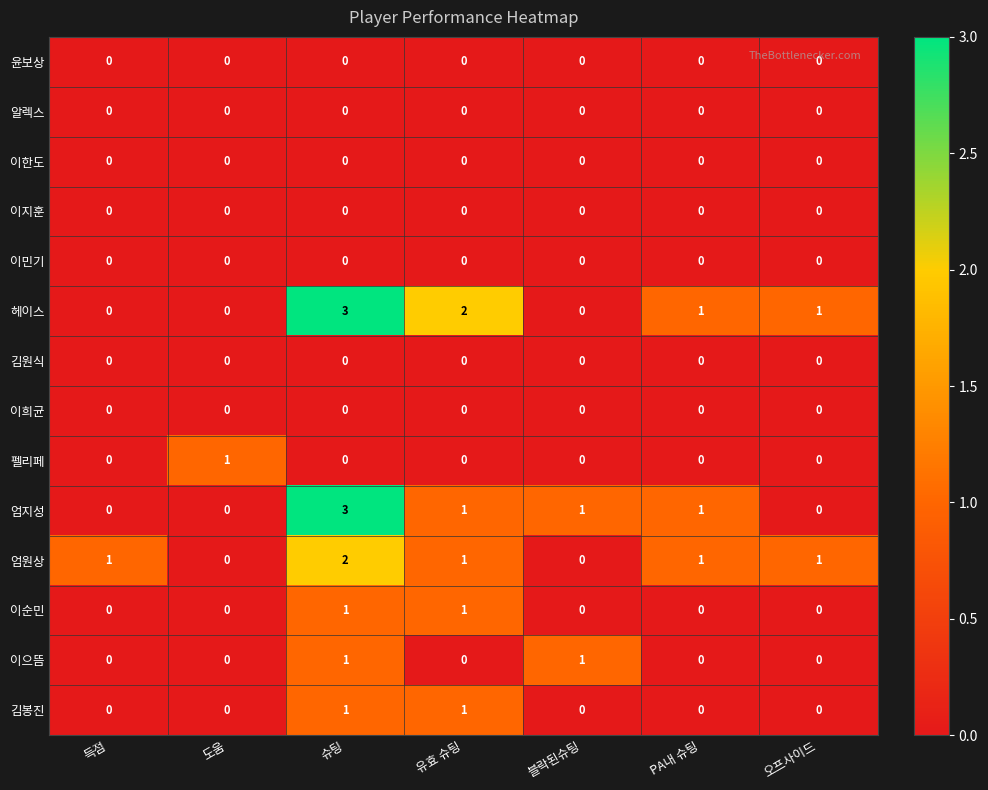

Between 슈팅 and 블락된슈팅, which series saw the biggest shift?

헤이스